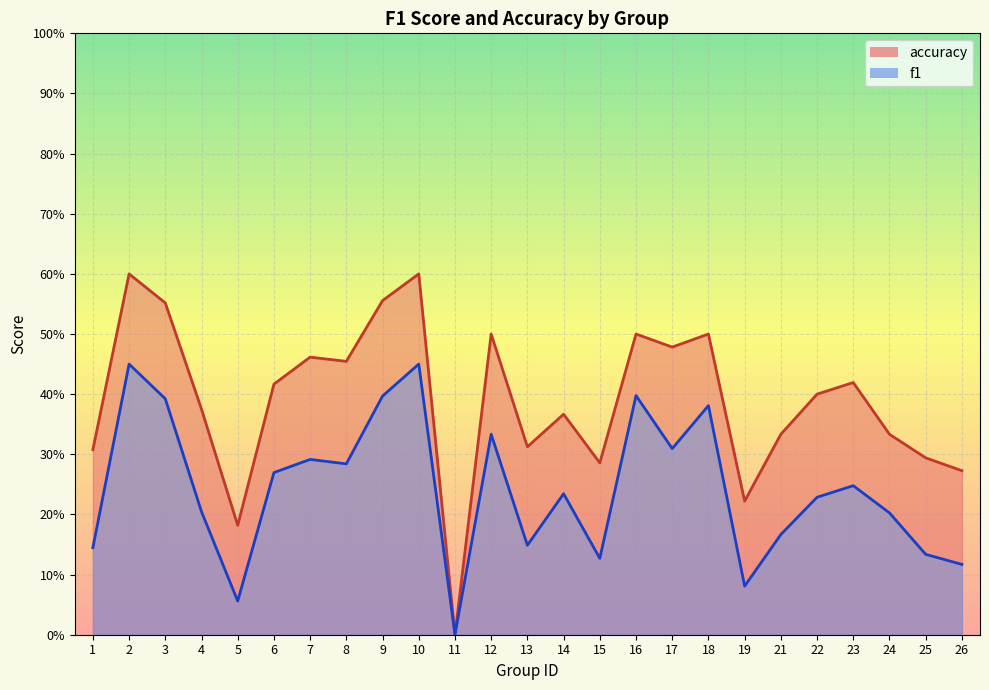

At which category does accuracy reach its first local peak?

2